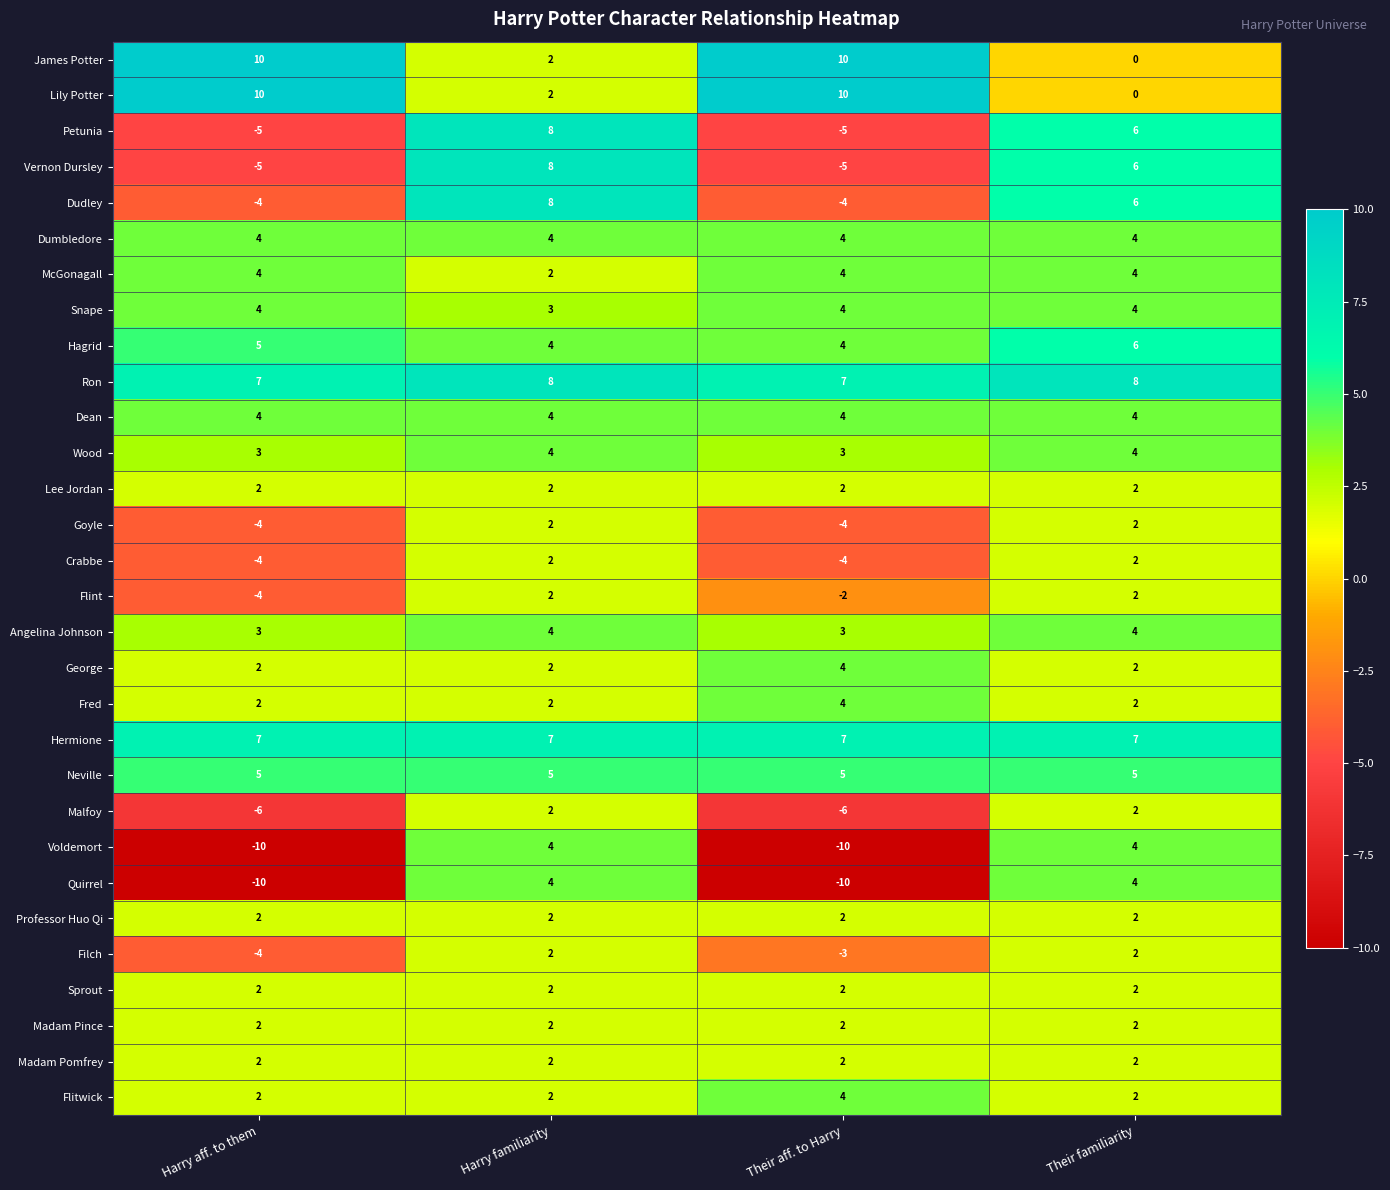

What is the difference between the highest and lowest values at Their aff. to Harry?

20